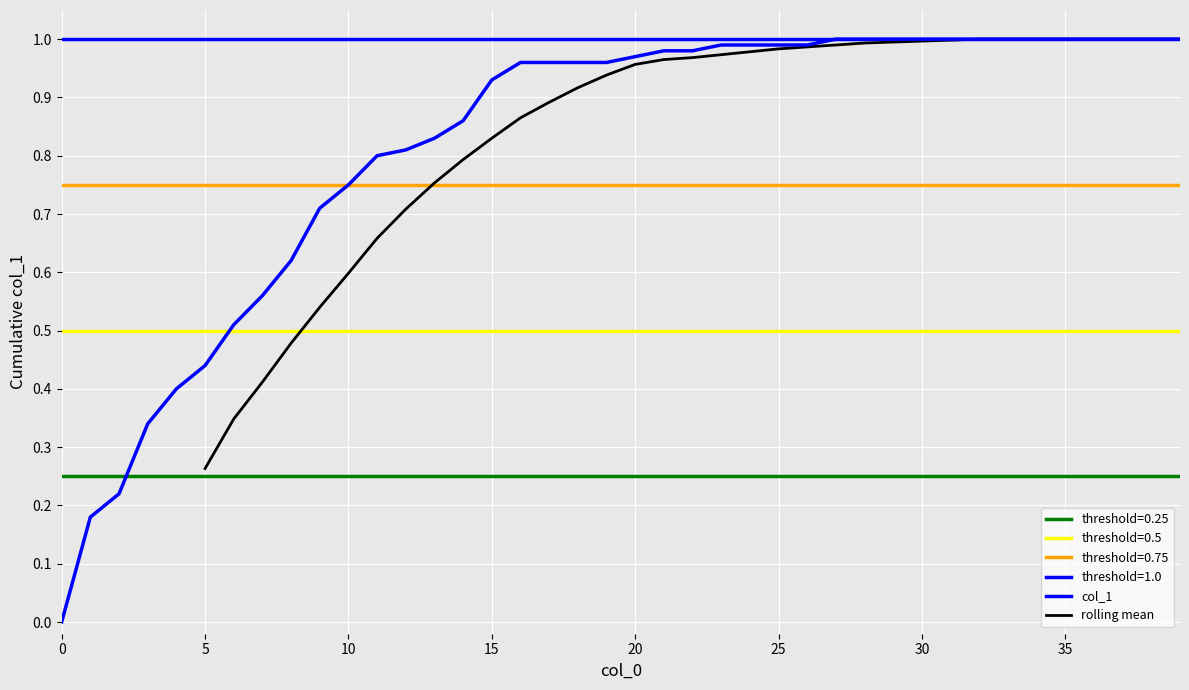

What is the average value?

0.8